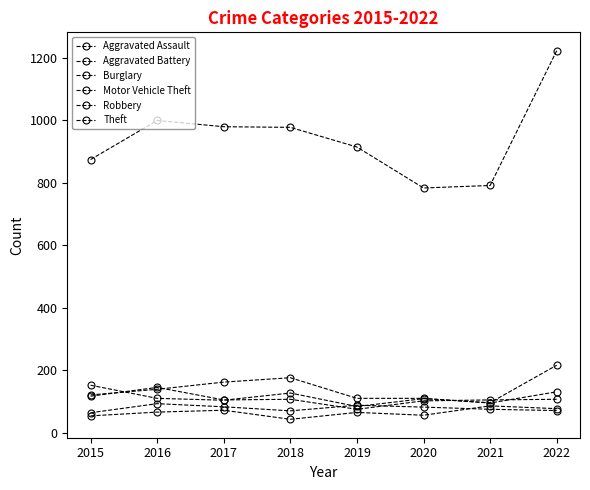

True or false: Aggravated Battery and Burglary cross at least once.

False